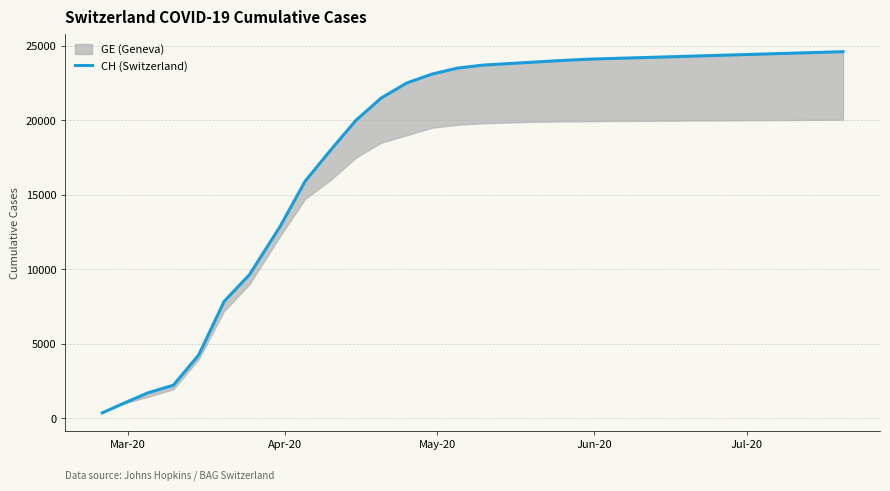

What is the greatest value displayed?

24600